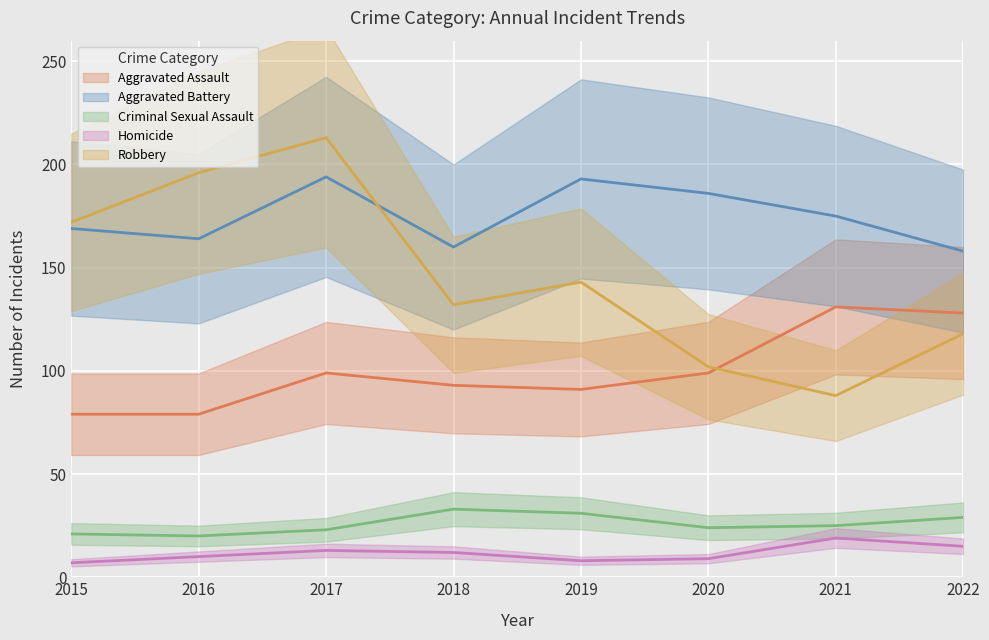

Reading right to left, transcribe all the data shown in this chart.

Aggravated Assault: 2022=128	2021=131	2020=99	2019=91	2018=93	2017=99	2016=79	2015=79
Aggravated Battery: 2022=158	2021=175	2020=186	2019=193	2018=160	2017=194	2016=164	2015=169
Criminal Sexual Assault: 2022=29	2021=25	2020=24	2019=31	2018=33	2017=23	2016=20	2015=21
Homicide: 2022=15	2021=19	2020=9	2019=8	2018=12	2017=13	2016=10	2015=7
Robbery: 2022=118	2021=88	2020=102	2019=143	2018=132	2017=213	2016=196	2015=172